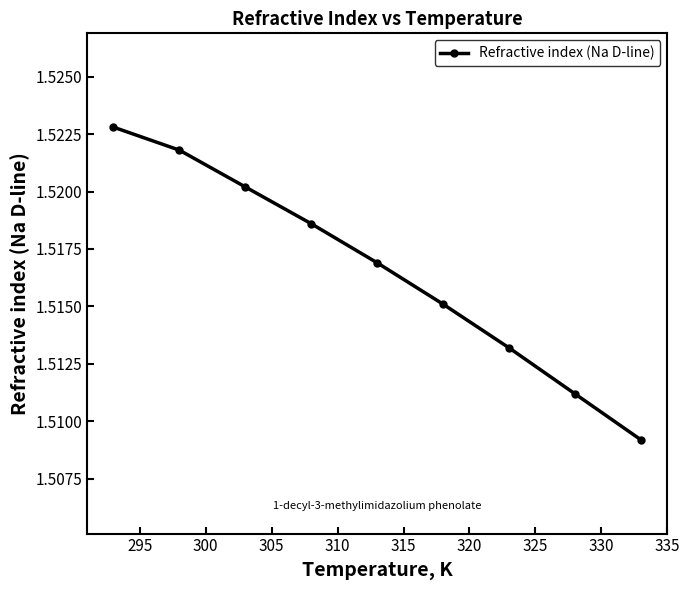

How many values are between 1 and 2?

9